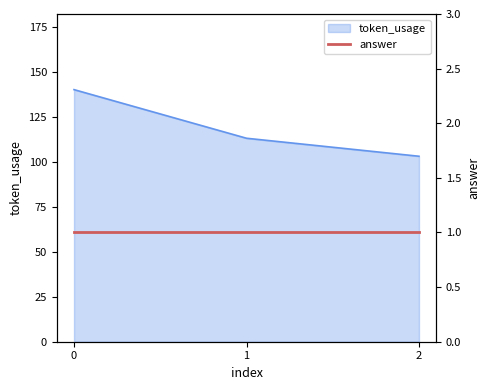

How many values are between 103 and 140?

3